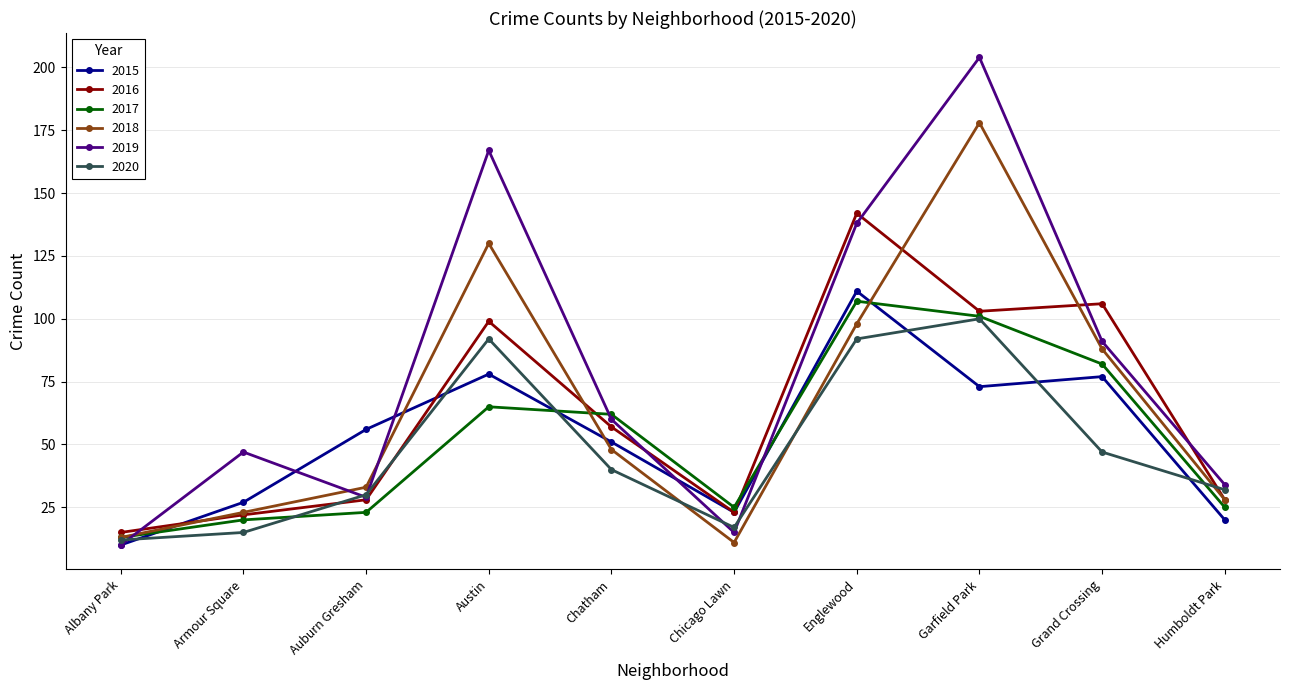

At which category is the sum across all series the highest?

Garfield Park